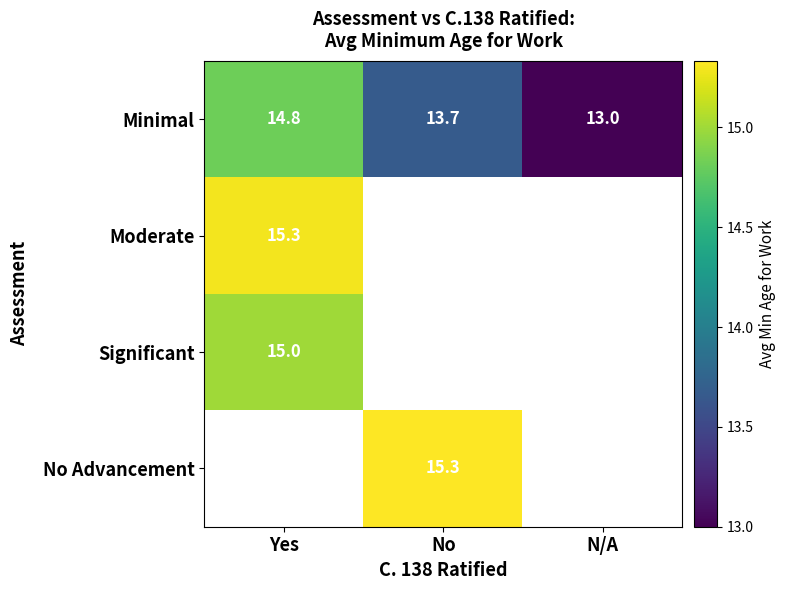

What is the minimum value shown in the chart?

13.0